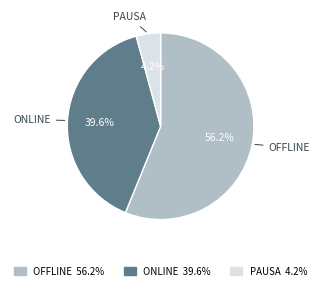

Does any single category account for the majority?

Yes